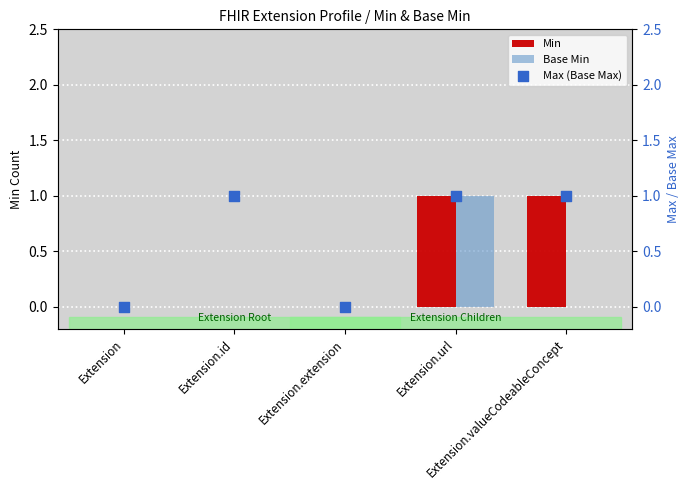

Which series has the largest total across all categories?

Max (Base Max)